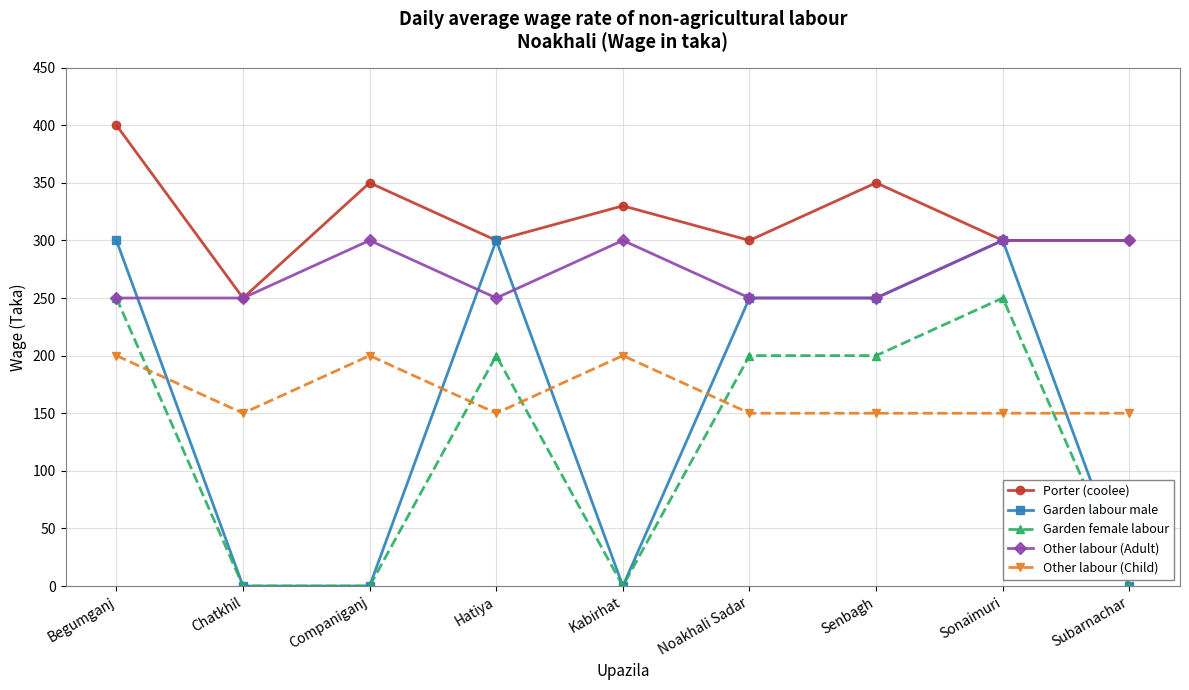

At which category is the sum across all series the highest?

Begumganj